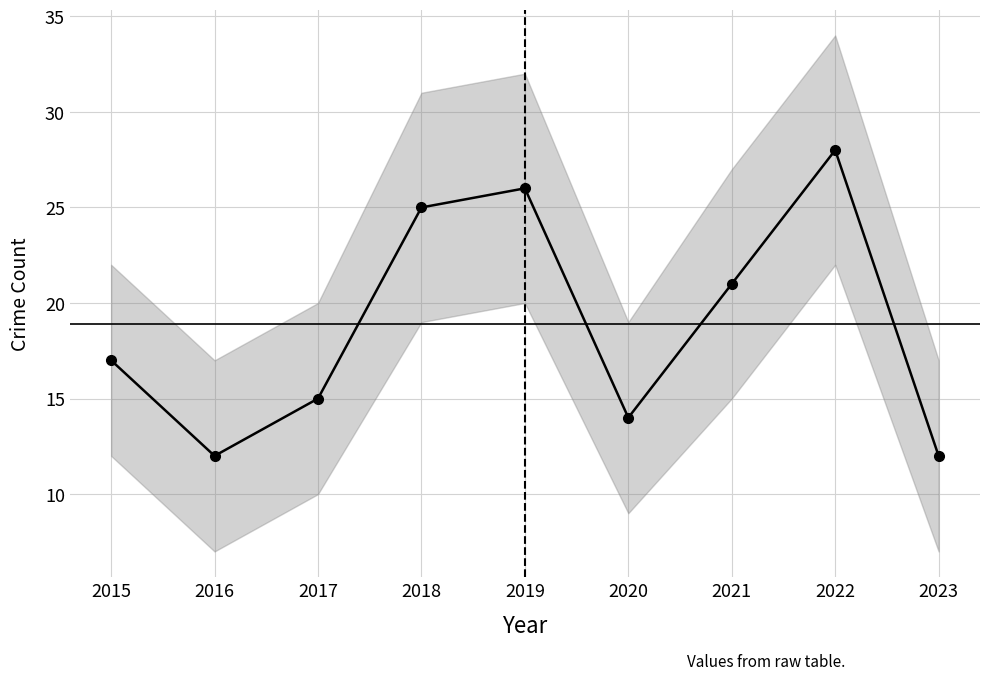

Where is the first local maximum?

2019